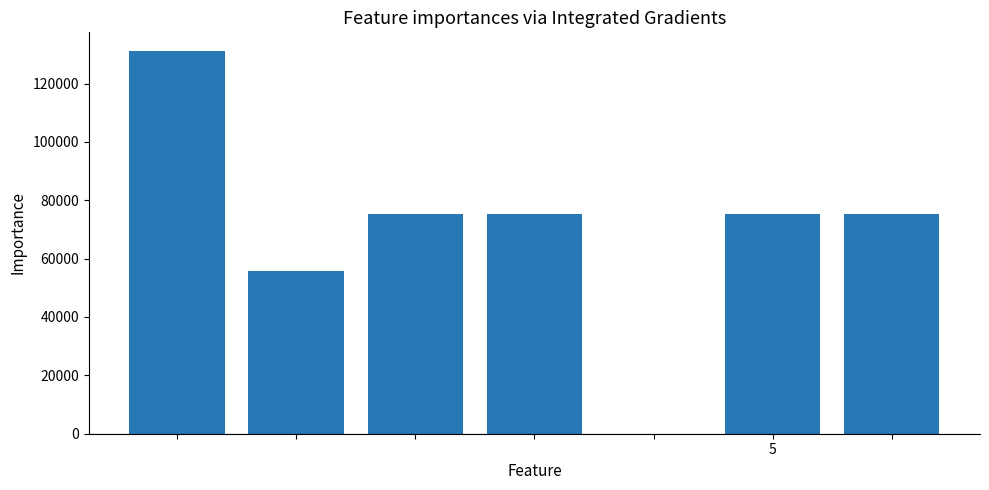

What is the maximum value shown in the chart?

131000